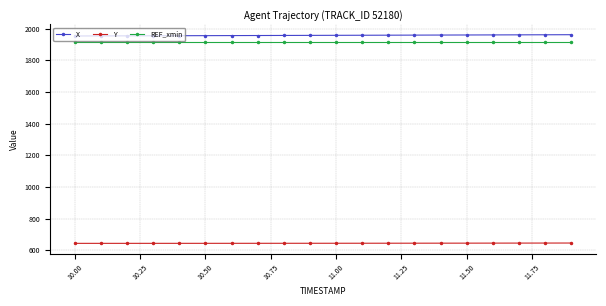

At how many categories does at least one series exceed 1007?

20